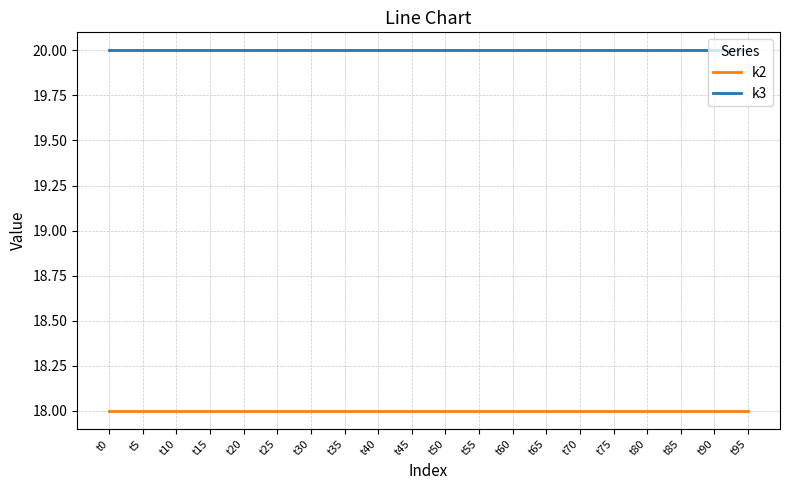

Reading right to left, what are all the values shown in this chart?

k2: 18	18	18	18	18	18	18	18	18	18	18	18	18	18	18	18	18	18	18	18
k3: 20	20	20	20	20	20	20	20	20	20	20	20	20	20	20	20	20	20	20	20